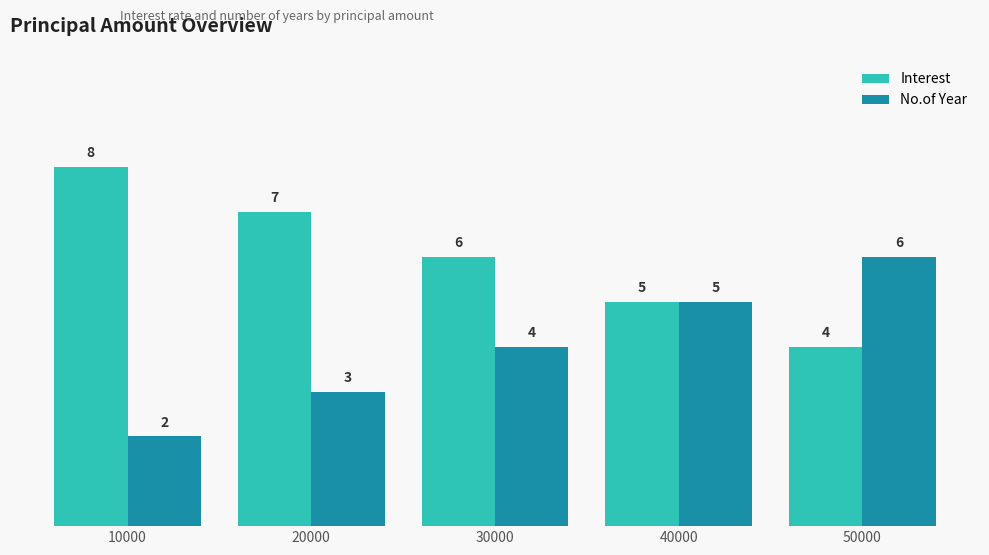

What is the difference between the highest and lowest values at 10000?

6